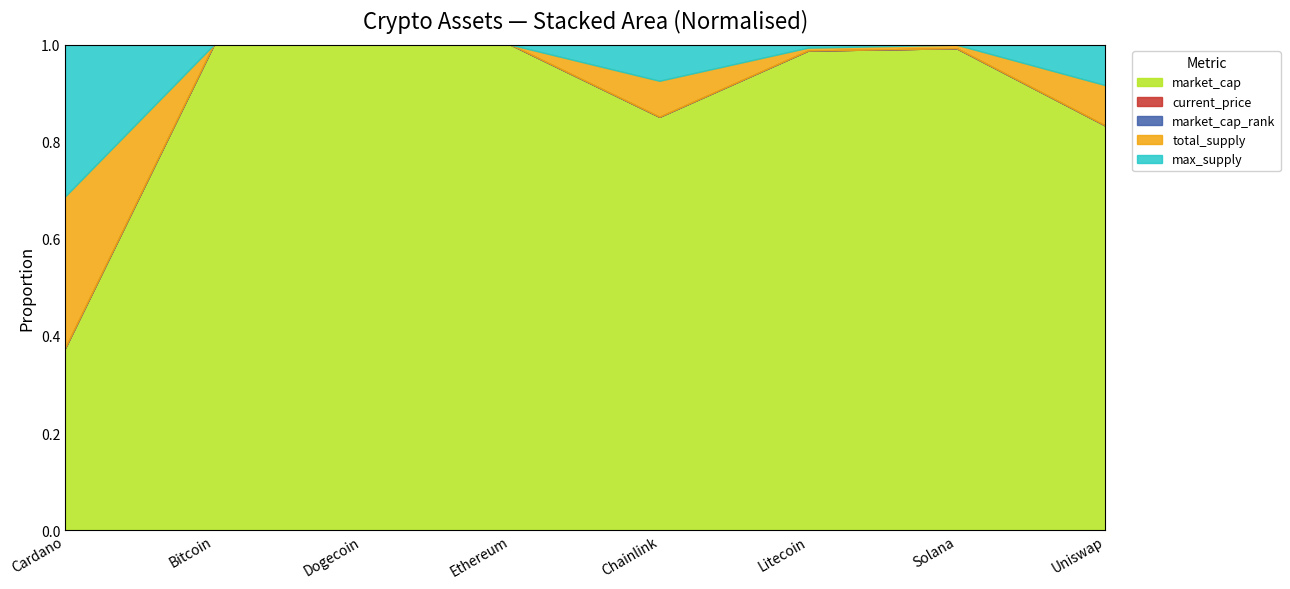

What is the average value of the market_cap series?

223939074257.2